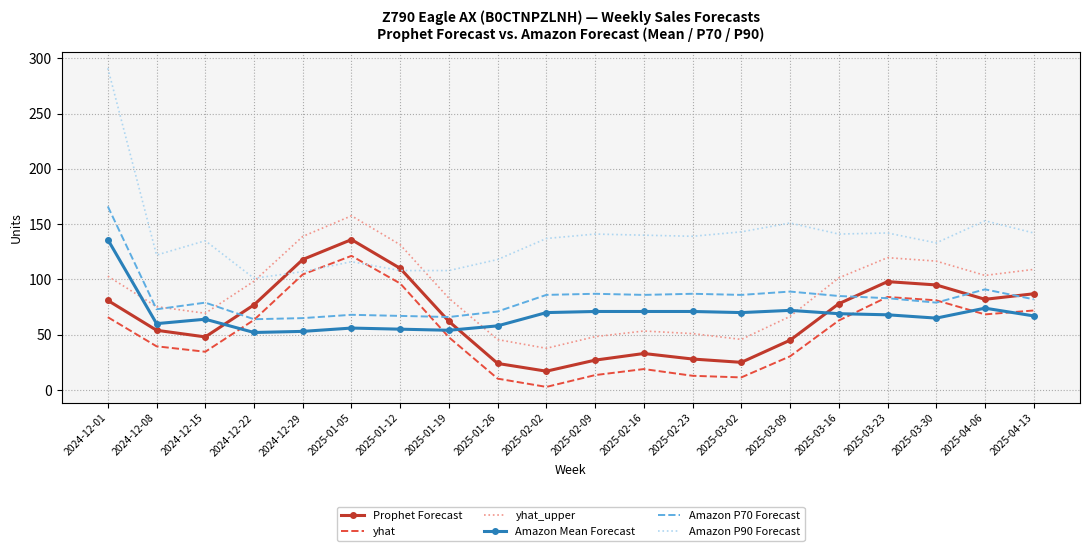

What position from the right is 2025-01-19?

13